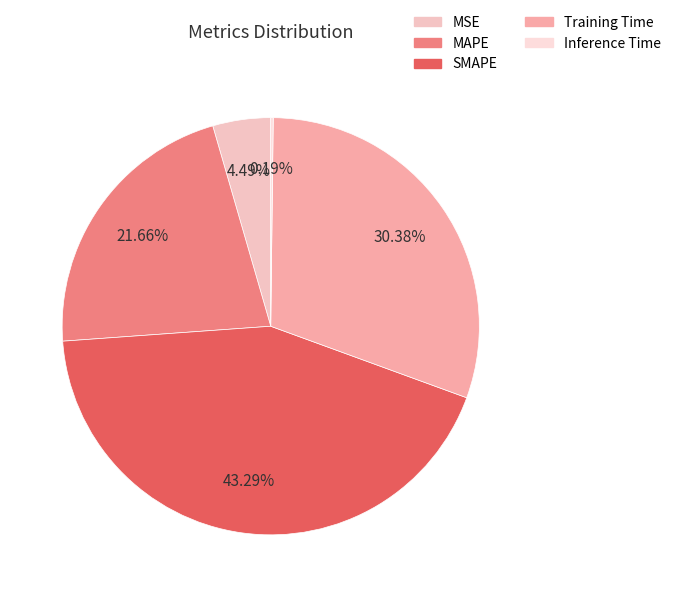

What is the largest slice in the pie chart?

SMAPE